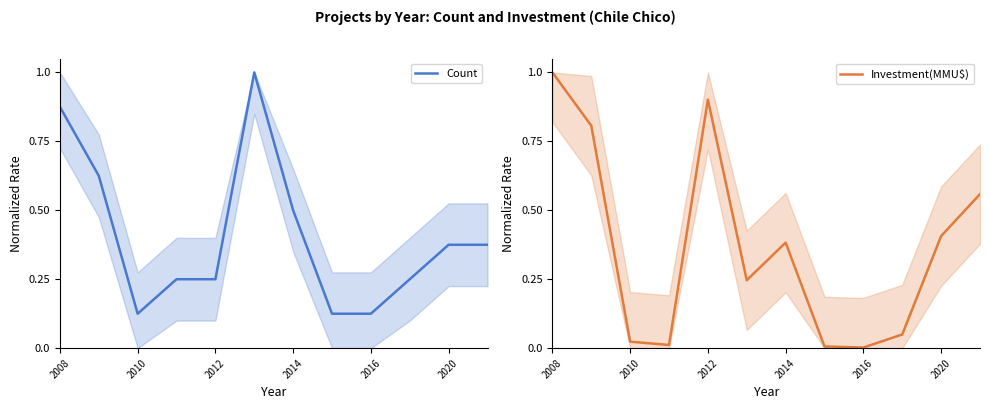

Between 2010 and 7, which series saw the biggest shift?

Investment(MMU$)